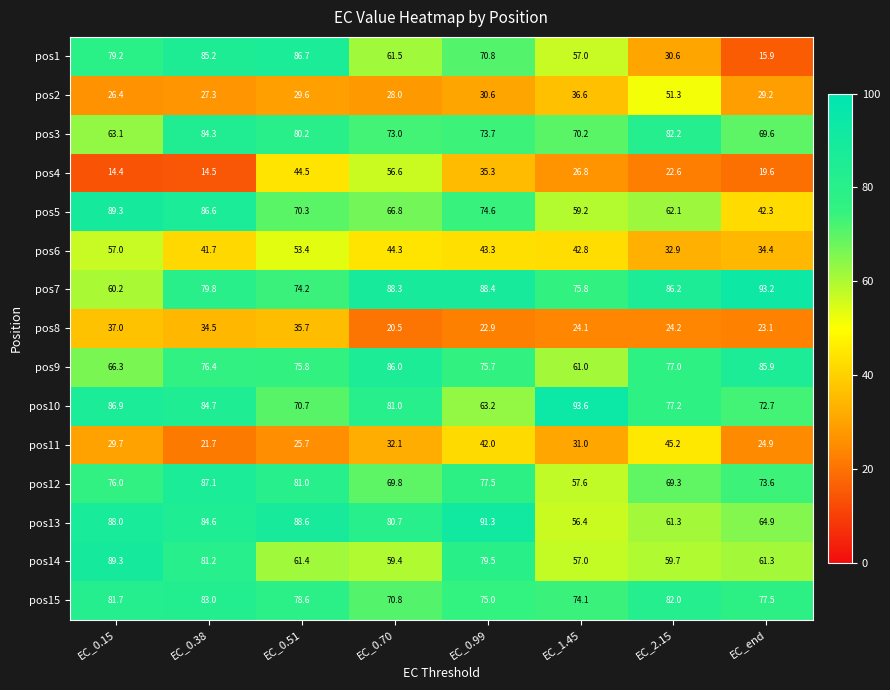

True or false: pos14 has a value of 131.5 at EC_0.15.

False